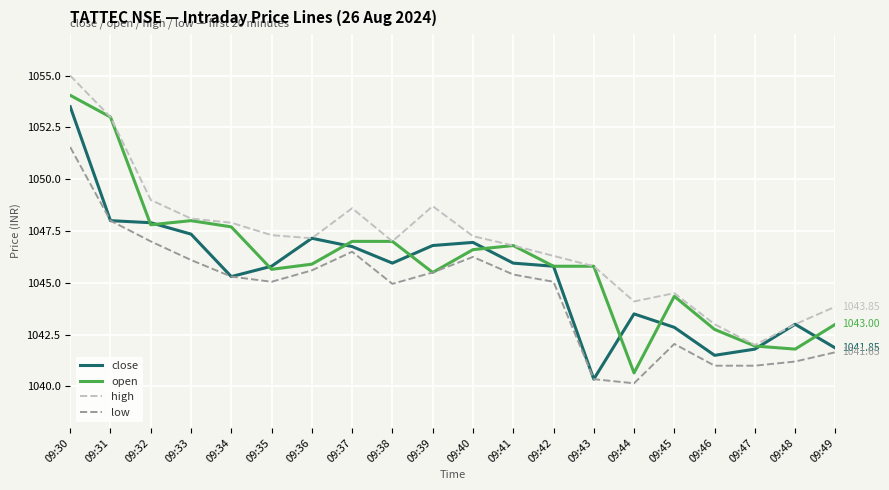

What value does the low series have at 09:31?

1048.0